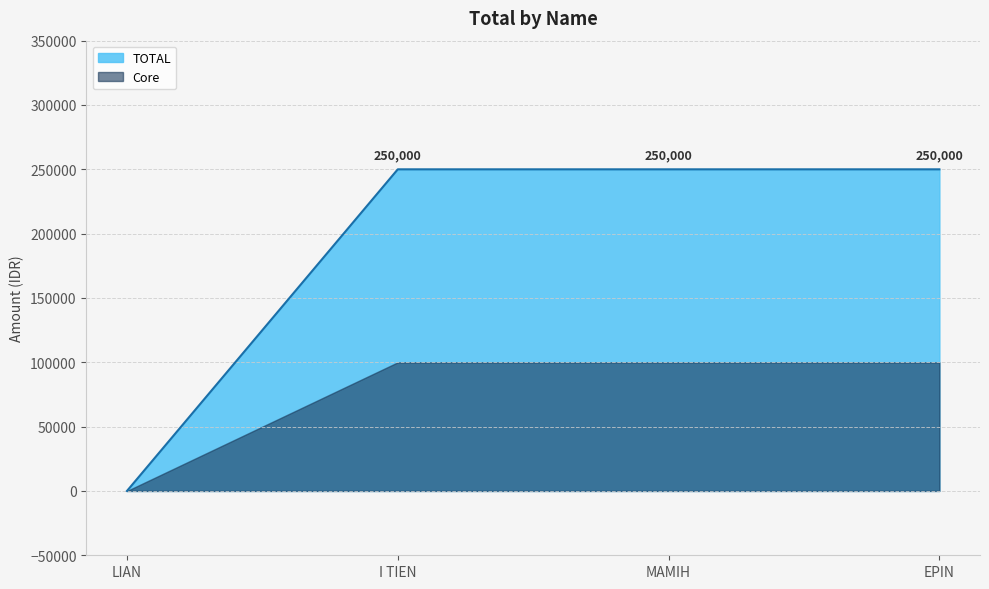

How many series are shown in this chart?

2